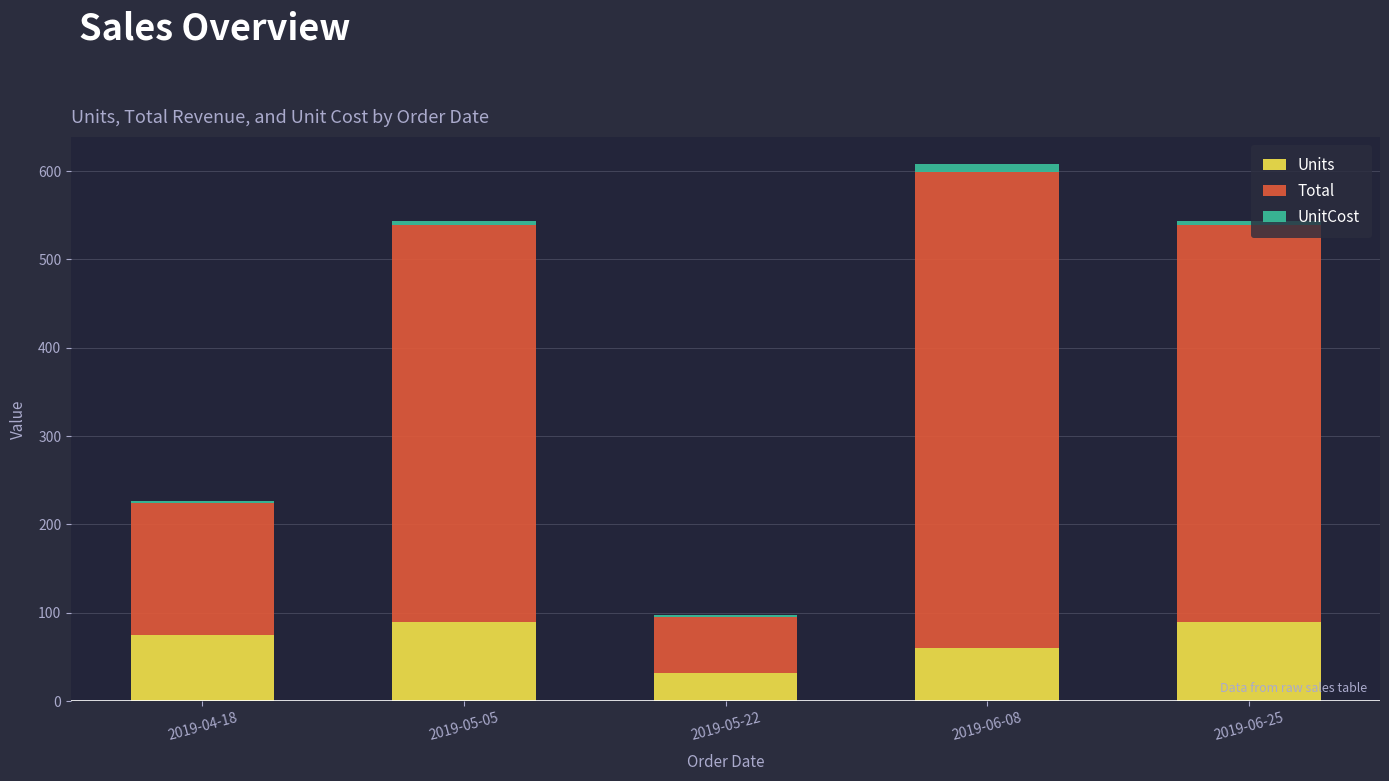

True or false: Units has a value of 135.0 at 2019-04-18.

False